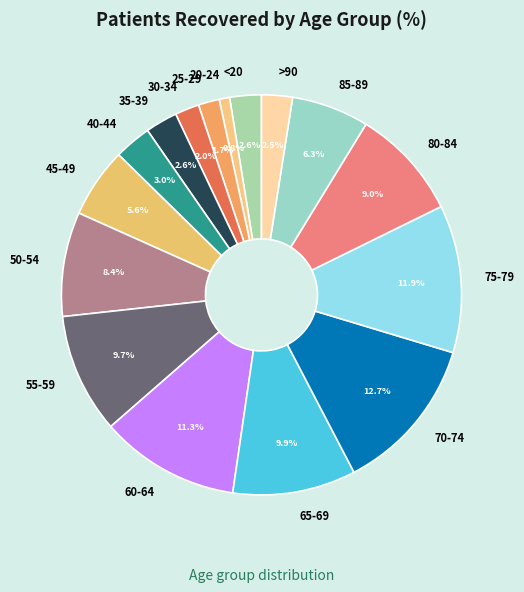

Approximately how many times larger is the value at 25-29 compared to 65-69?

0.2